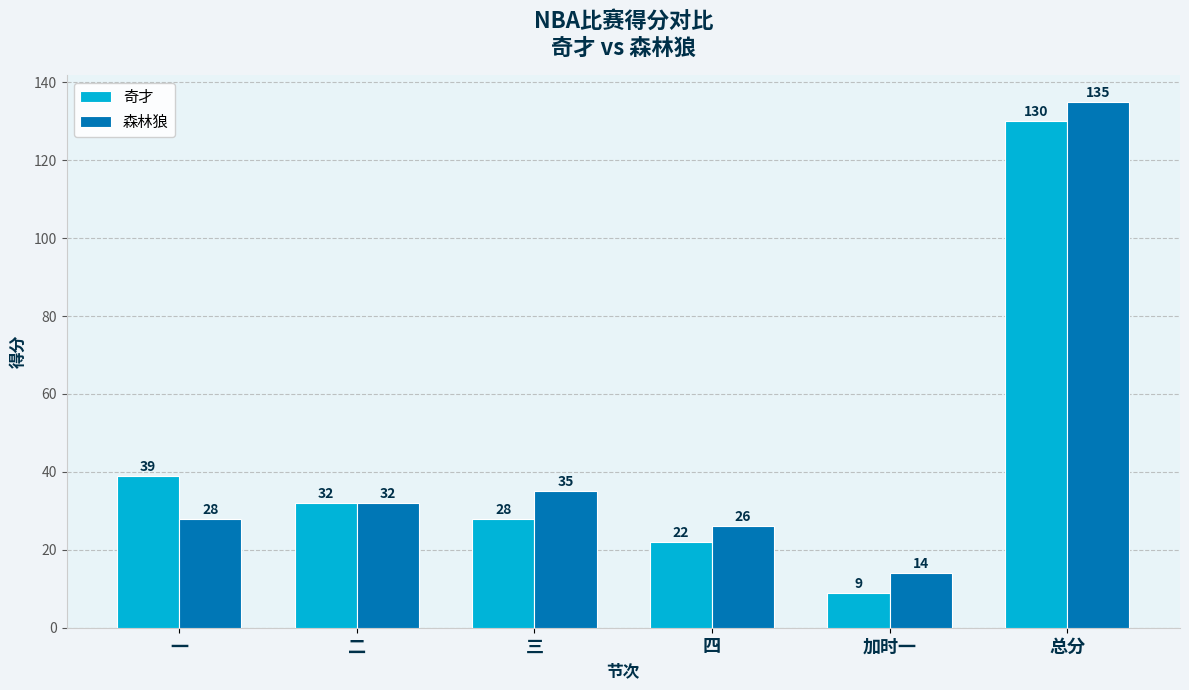

Does the chart contain any negative values?

No